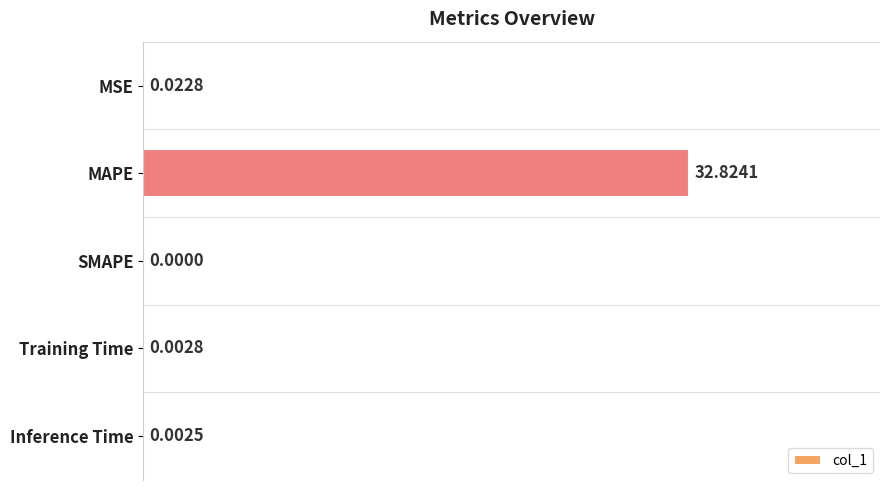

What is the change in value from MAPE to Inference Time?

-32.8